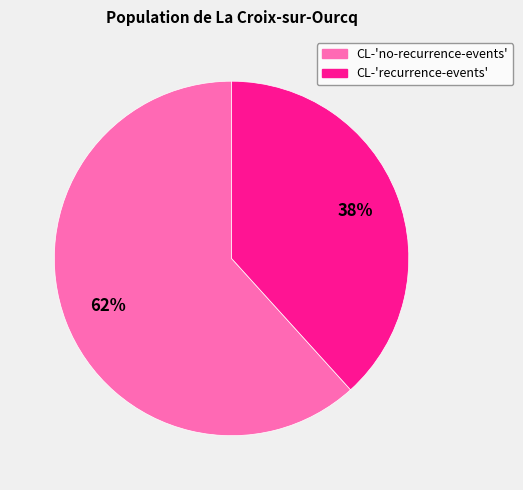

Rank the categories by value from highest to lowest.

CL-'no-recurrence-events', CL-'recurrence-events'